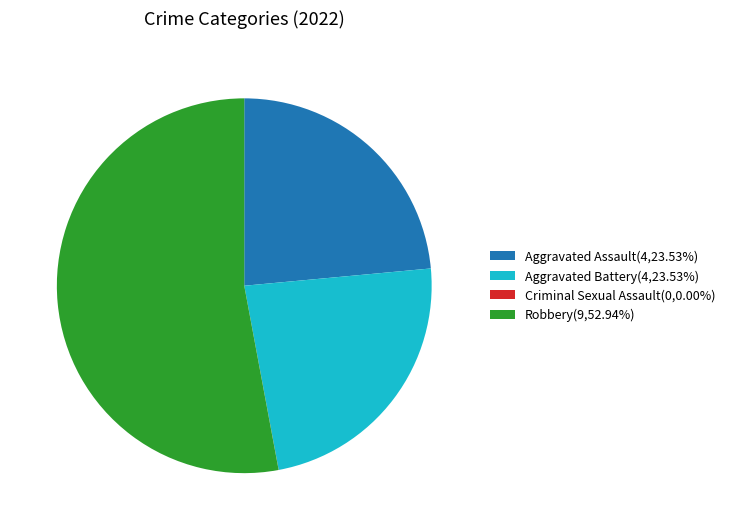

Approximately how many times larger is the value at Aggravated Battery(4,23.53%) compared to Aggravated Assault(4,23.53%)?

1.0